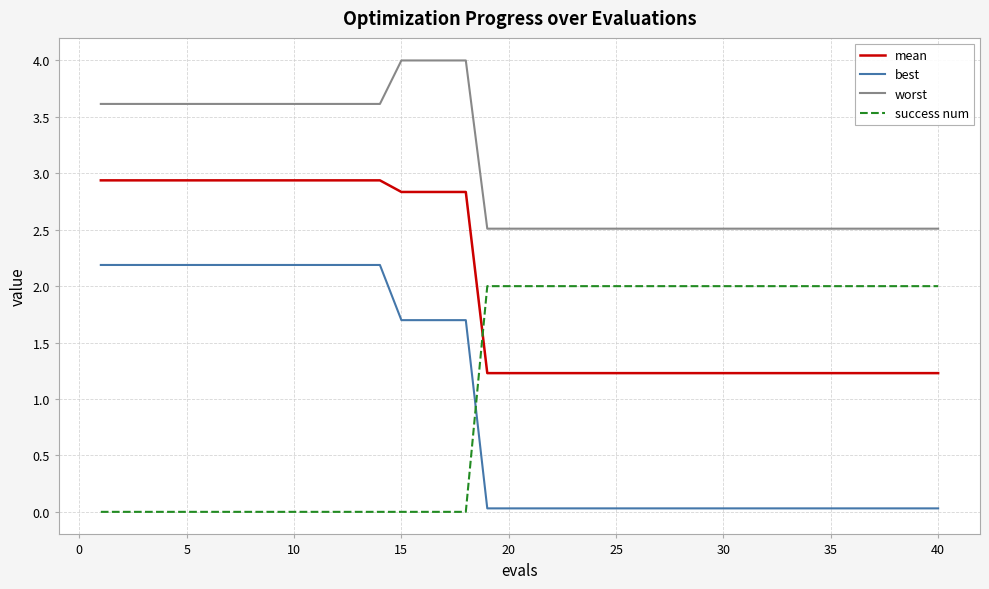

Which series has the largest total across all categories?

worst